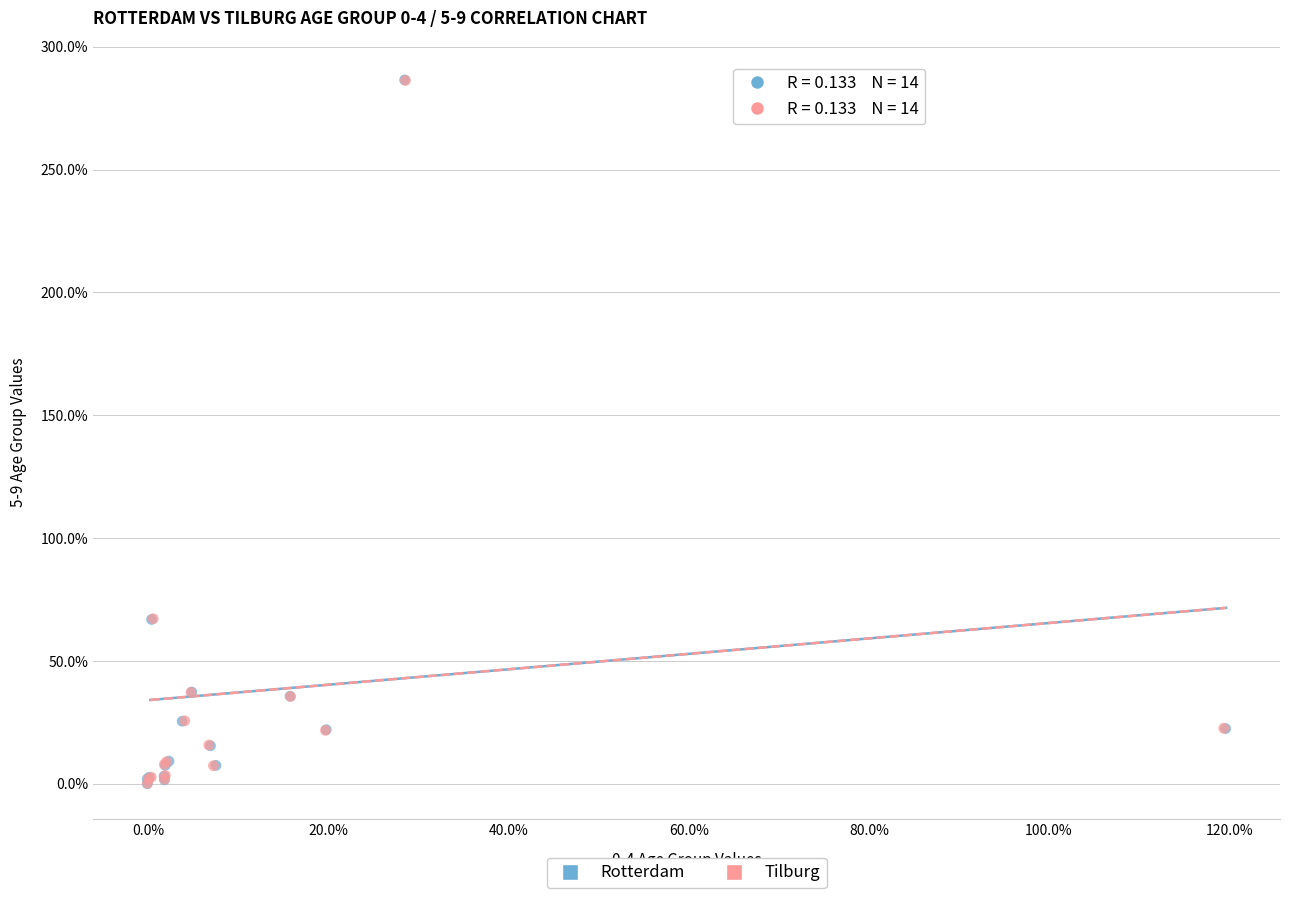

Which series has the widest spread of Y values?

Rotterdam